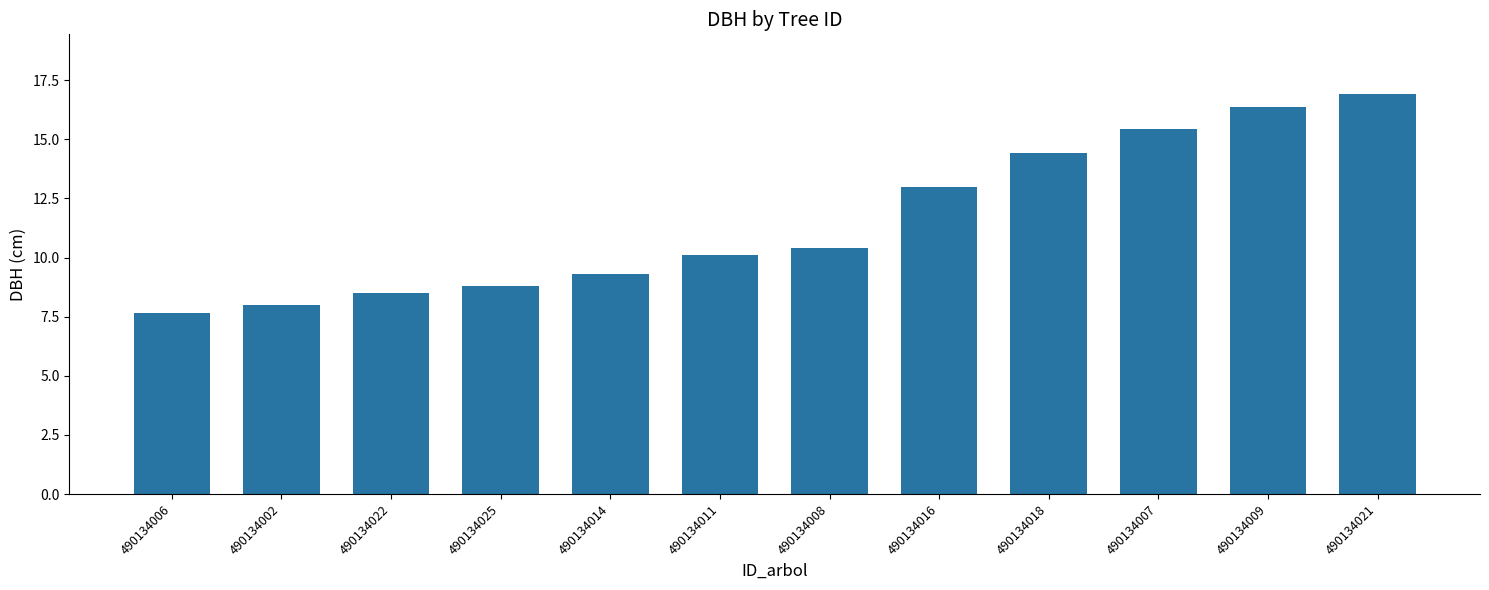

Where does the data first go above 10?

490134011